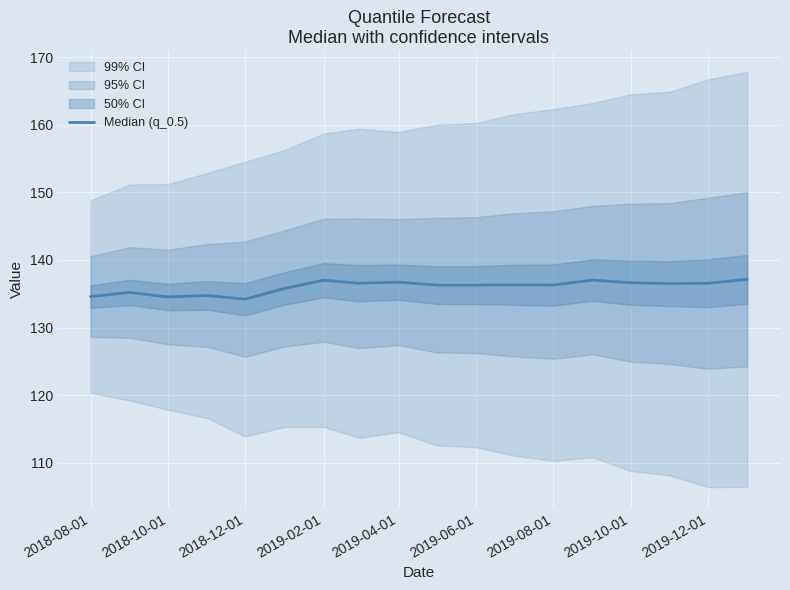

Count the number of values greater than 136.

12